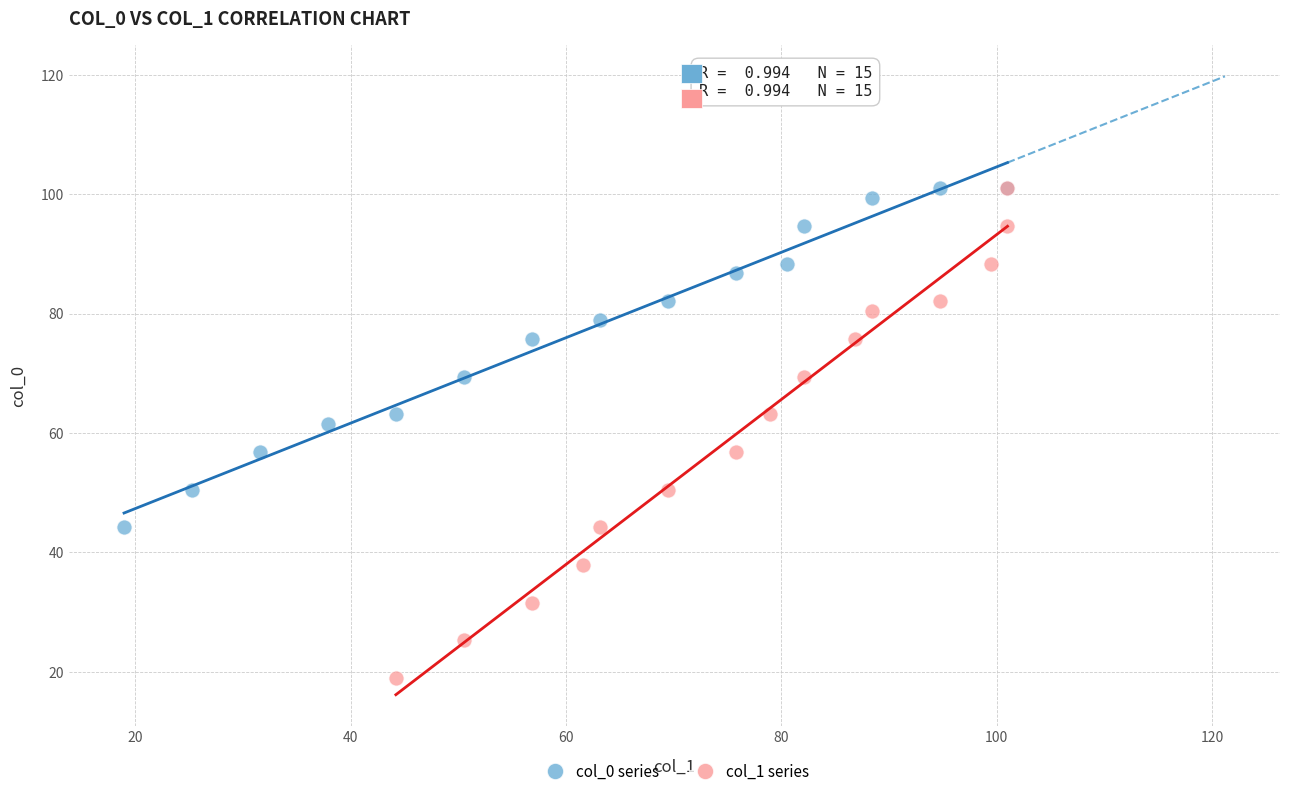

Which series contains the lowest Y value?

col_1 series